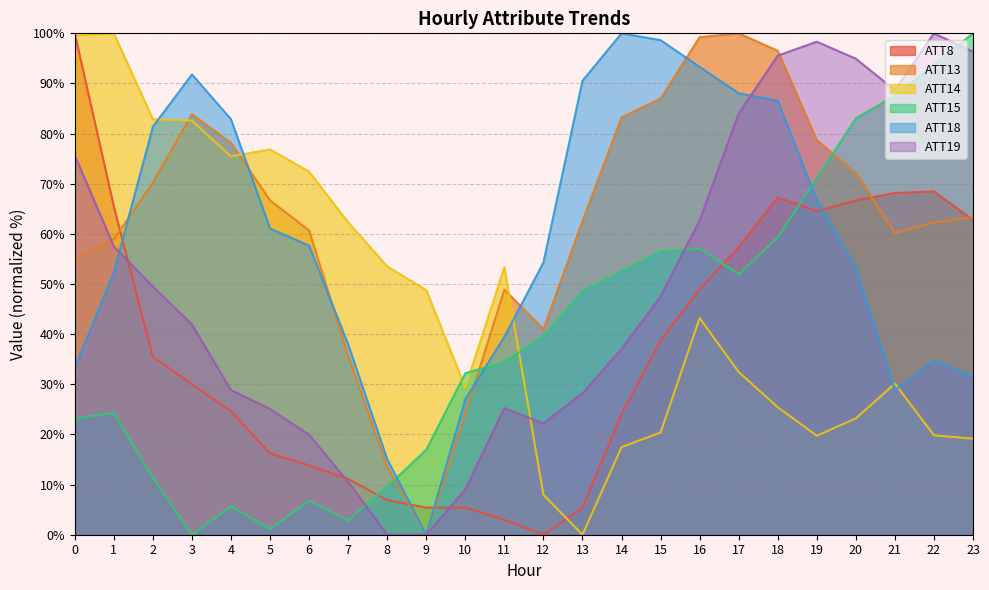

How many interior local peaks does the ATT8 series have?

2